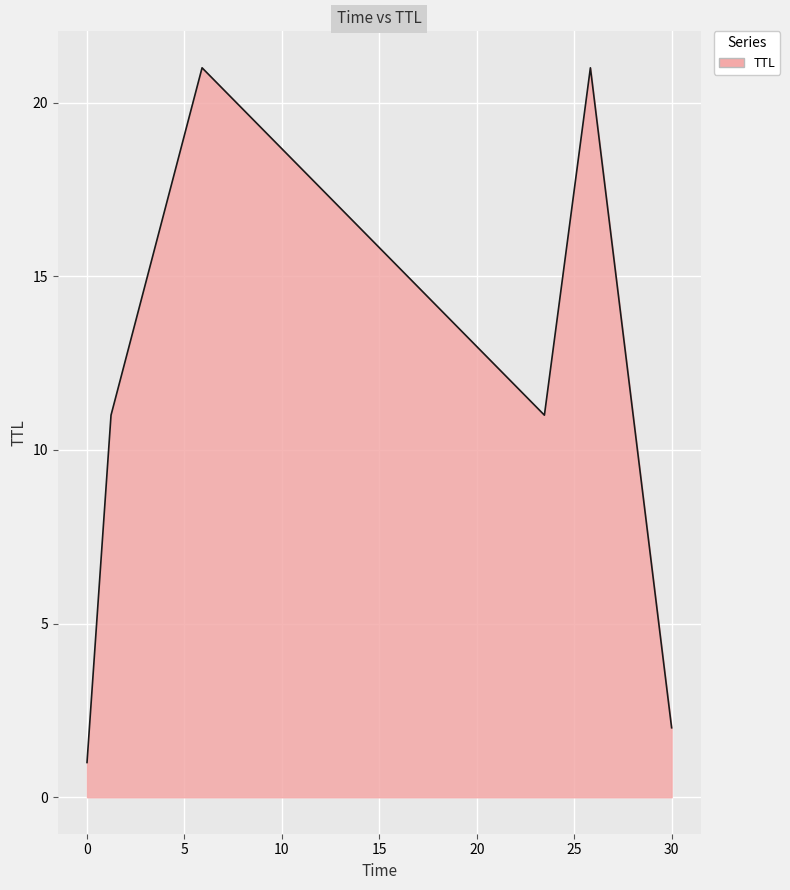

What is the maximum value shown in the chart?

21